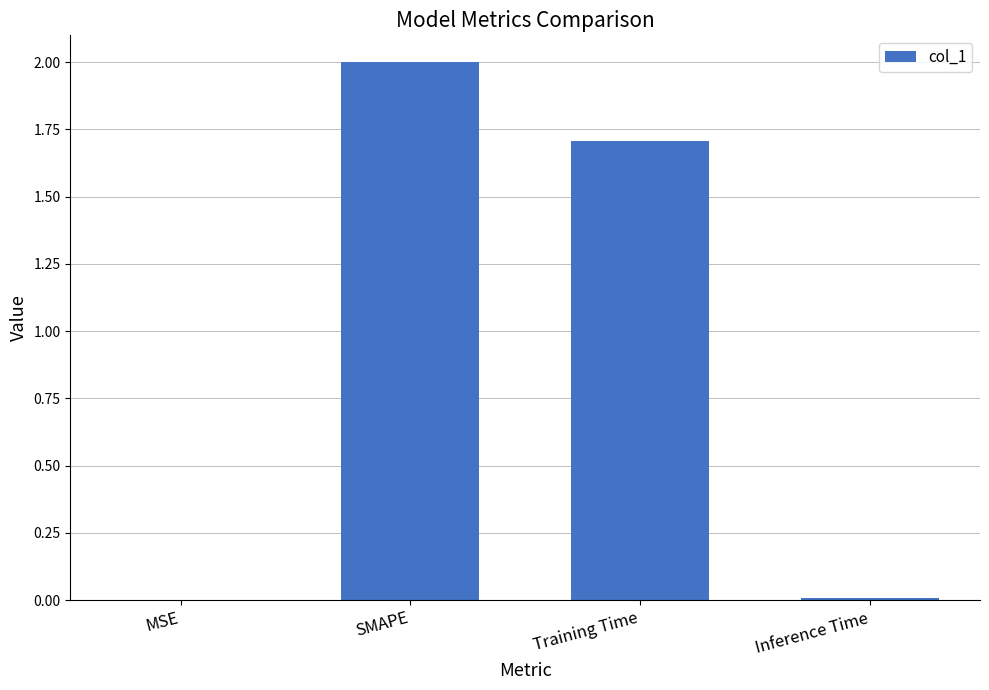

At which label does the data first exceed 1?

SMAPE